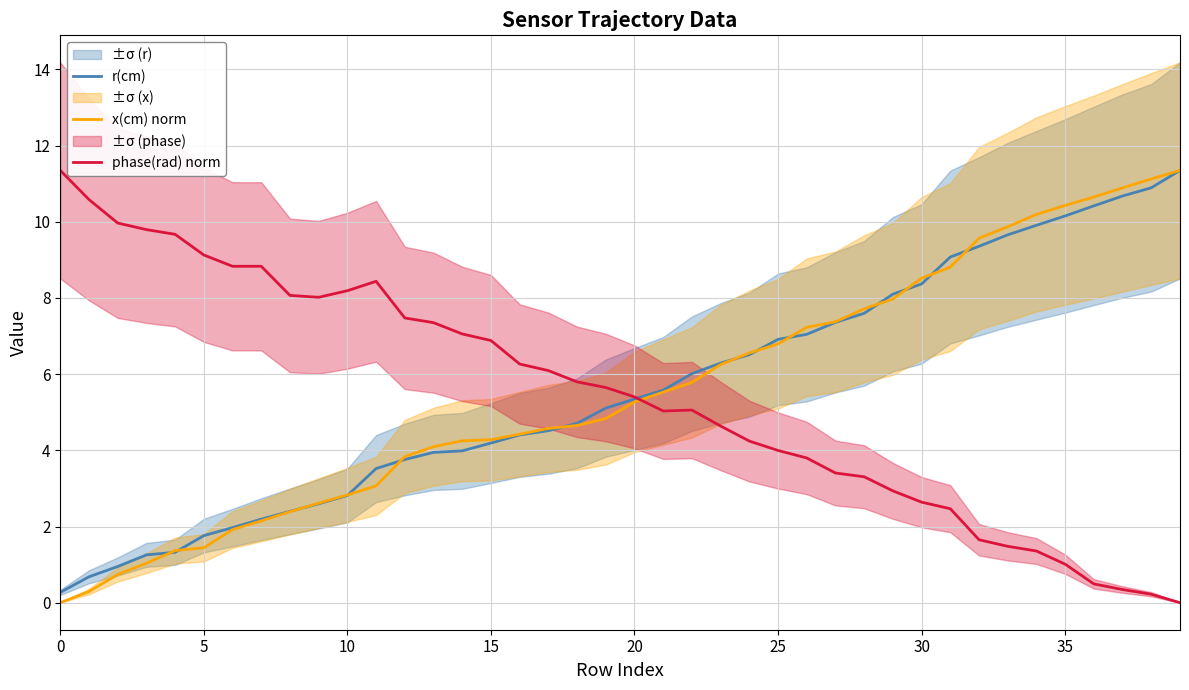

Is it true that phase(rad) norm equals 2.6 at 30?

True